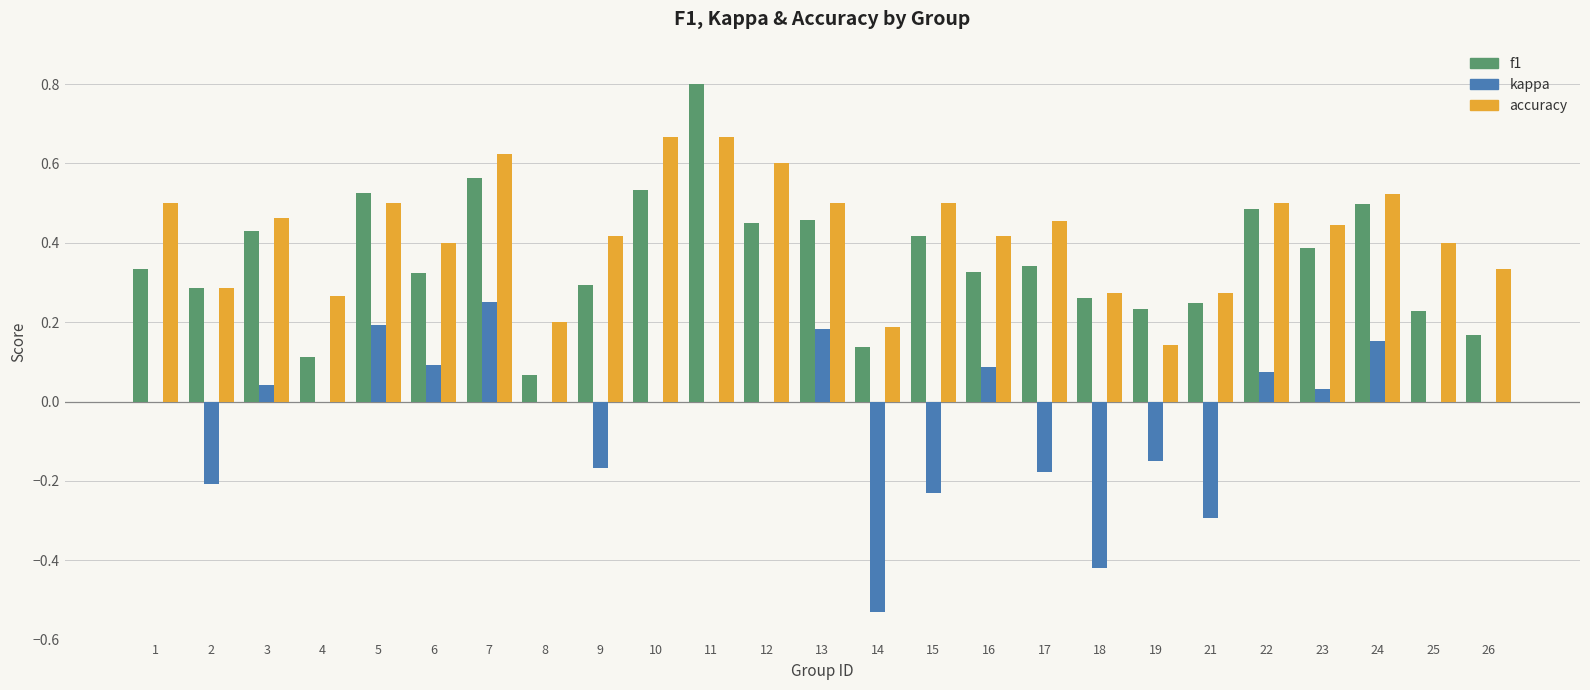

What is the sum of all f1 values?

8.9